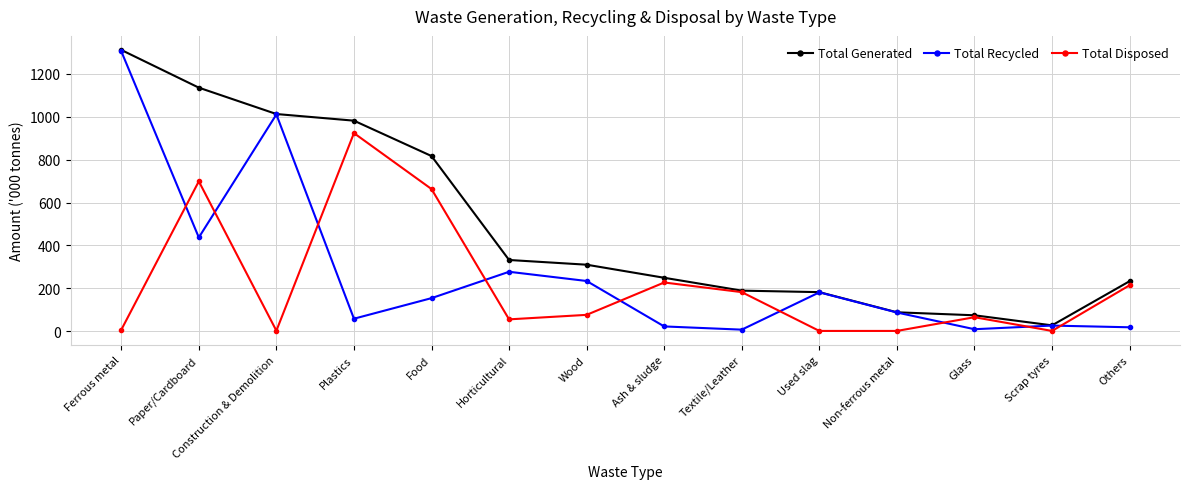

What is the value of the Total Recycled point at the 10th from the left?

181